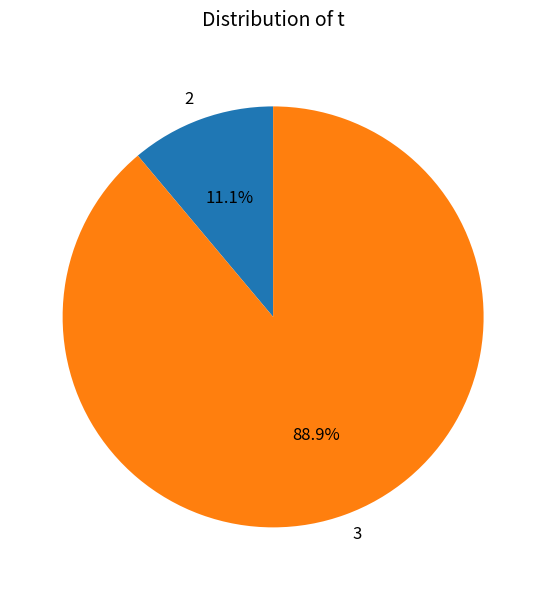

Rank the categories by value from highest to lowest.

3, 2